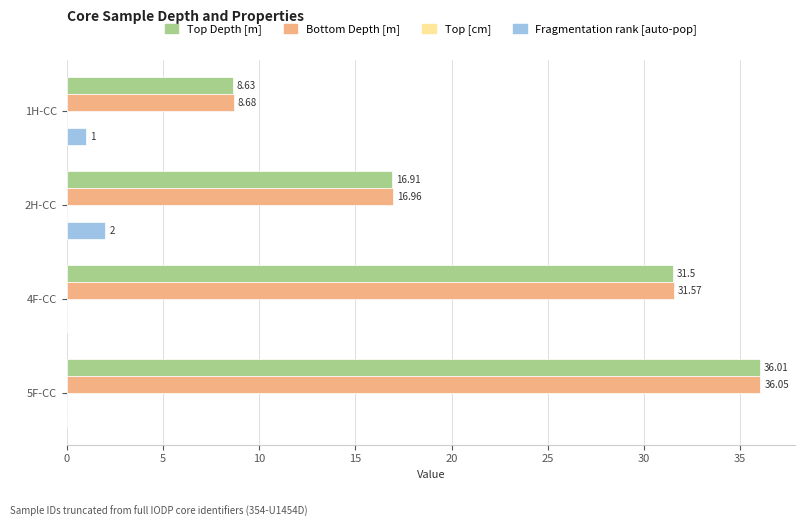

Which series changed the most between 2H-CC and 5F-CC?

Top Depth [m]